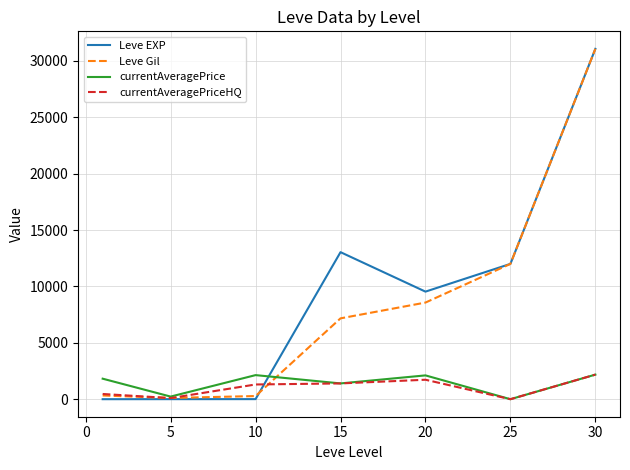

Which series has the largest range (max minus min)?

Leve EXP